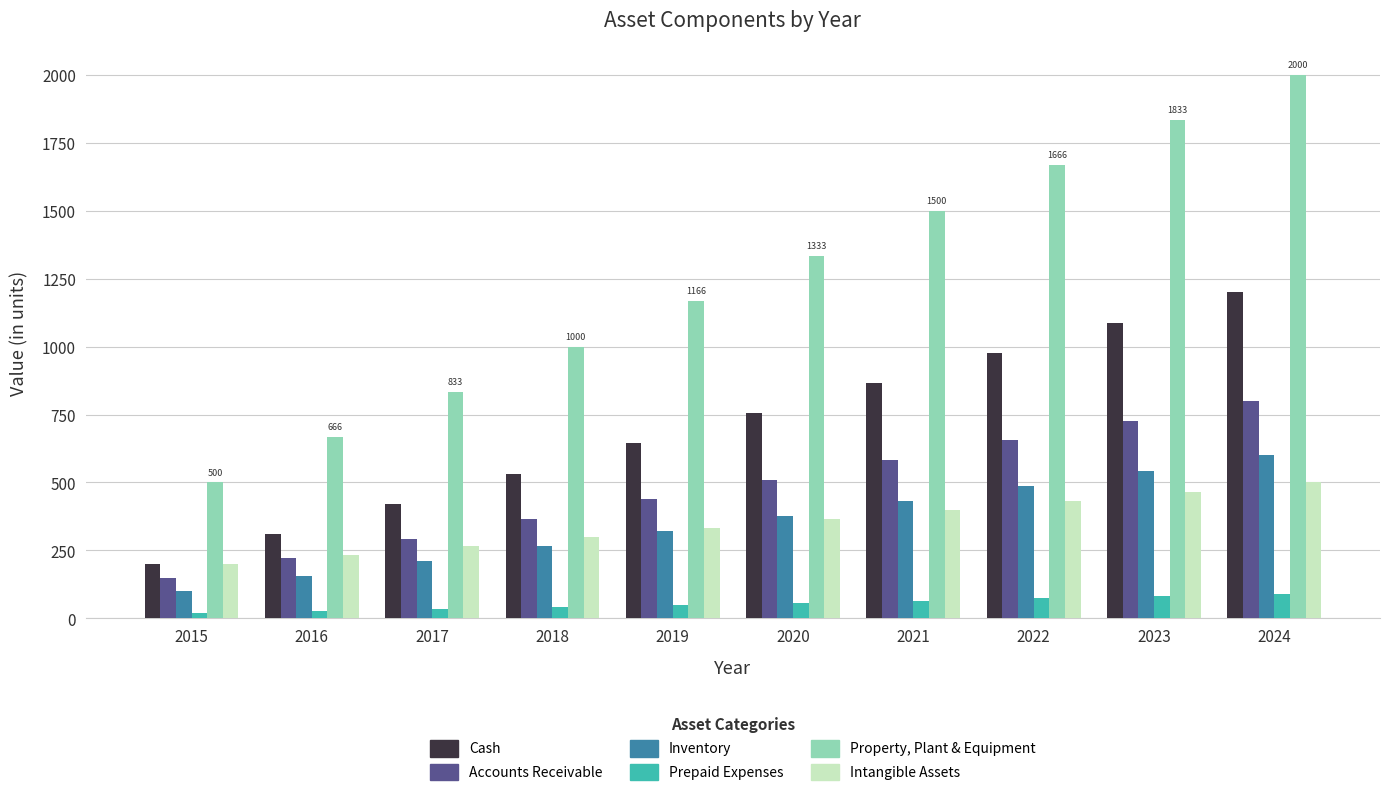

What is the difference between the highest and lowest values at 2021?

1434